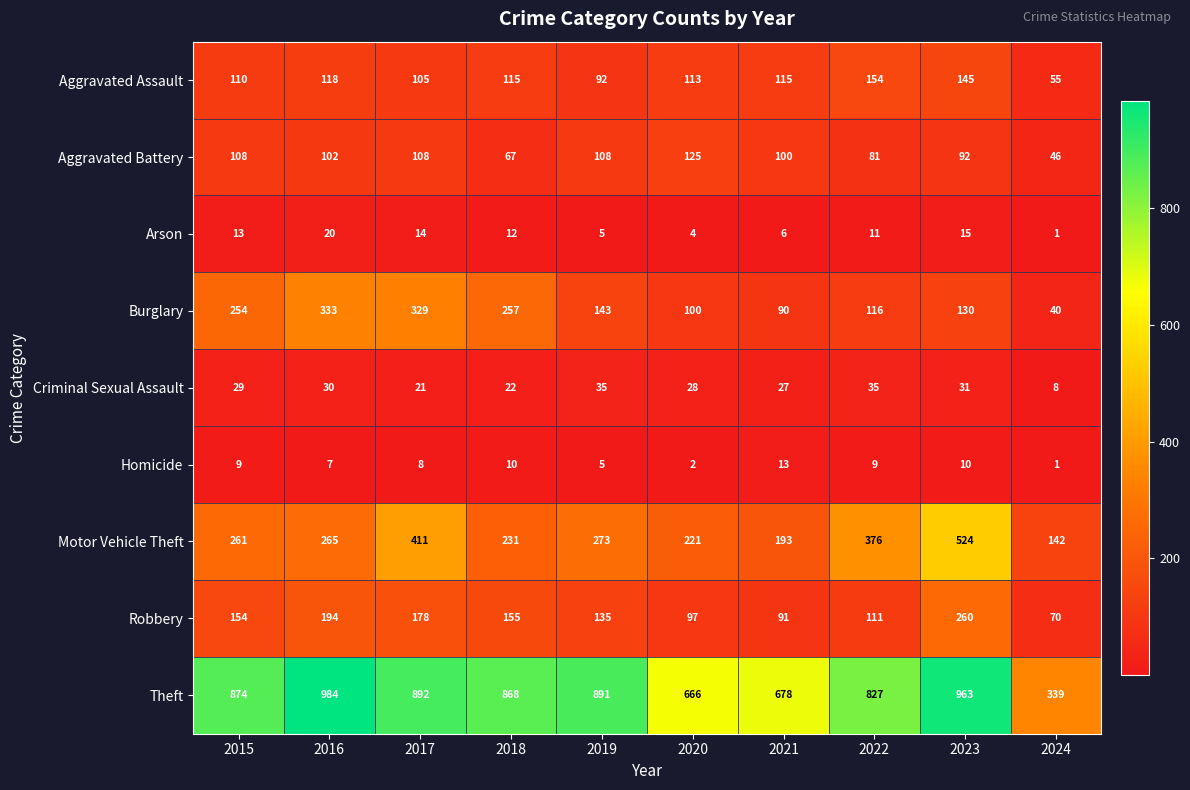

At which category is the sum across all series the highest?

2023